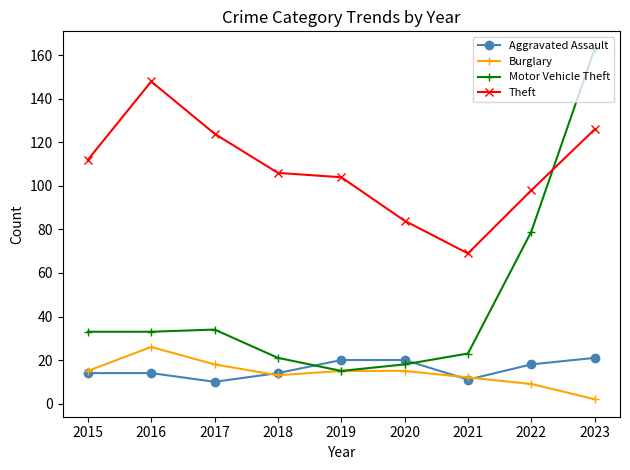

What is the value of the Burglary point at the 5th from the left?

15